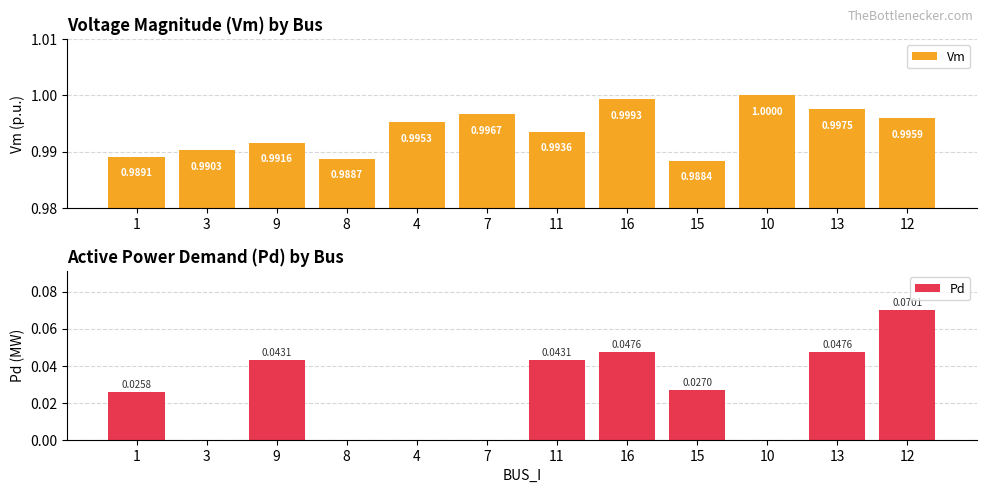

How many series are shown in this chart?

2